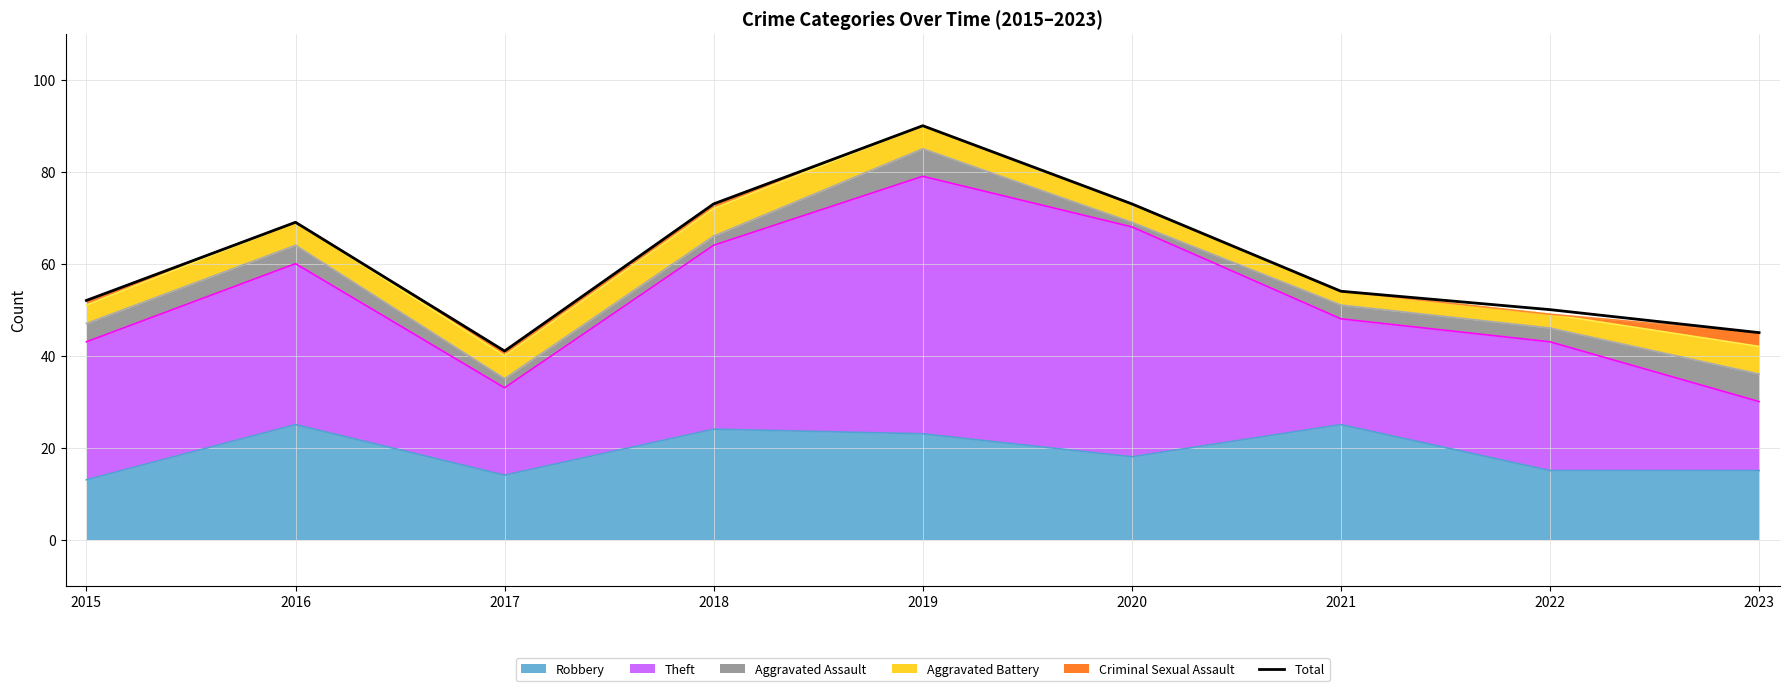

Rank the categories by value from highest to lowest.

2019, 2018, 2020, 2016, 2021, 2015, 2022, 2023, 2017